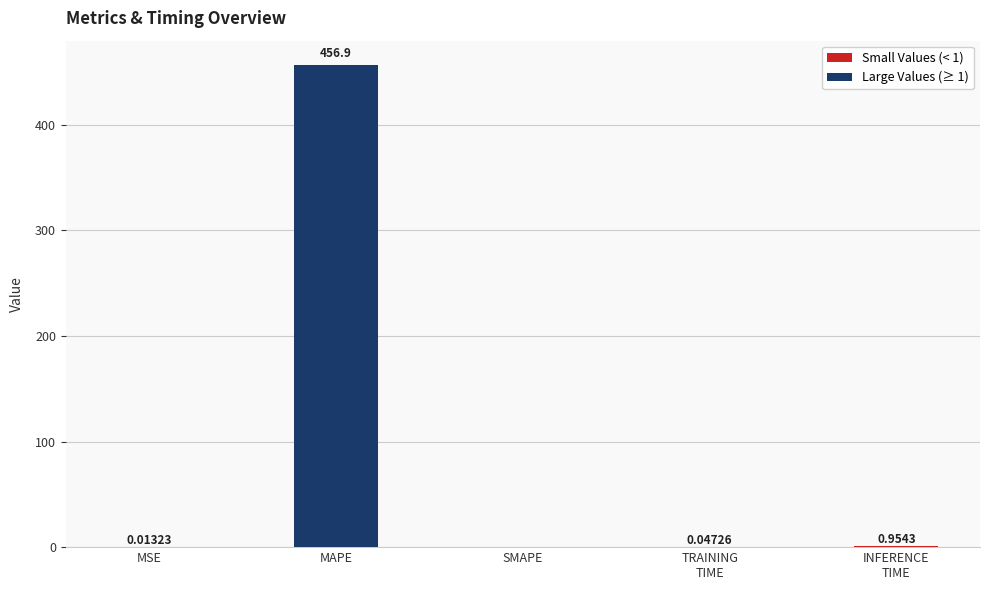

How many categories are shown in the chart?

5